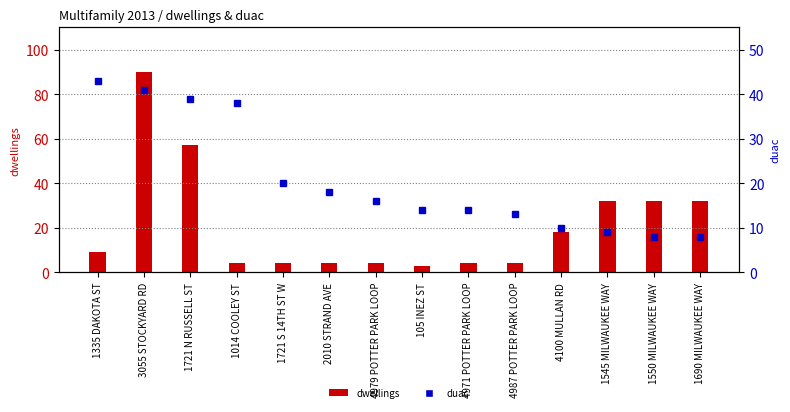

Reading right to left, list all the values displayed in this chart.

dwellings: 32	32	32	18	4	4	3	4	4	4	4	57	90	9
duac: 8	8	9	10	13	14	14	16	18	20	38	39	41	43